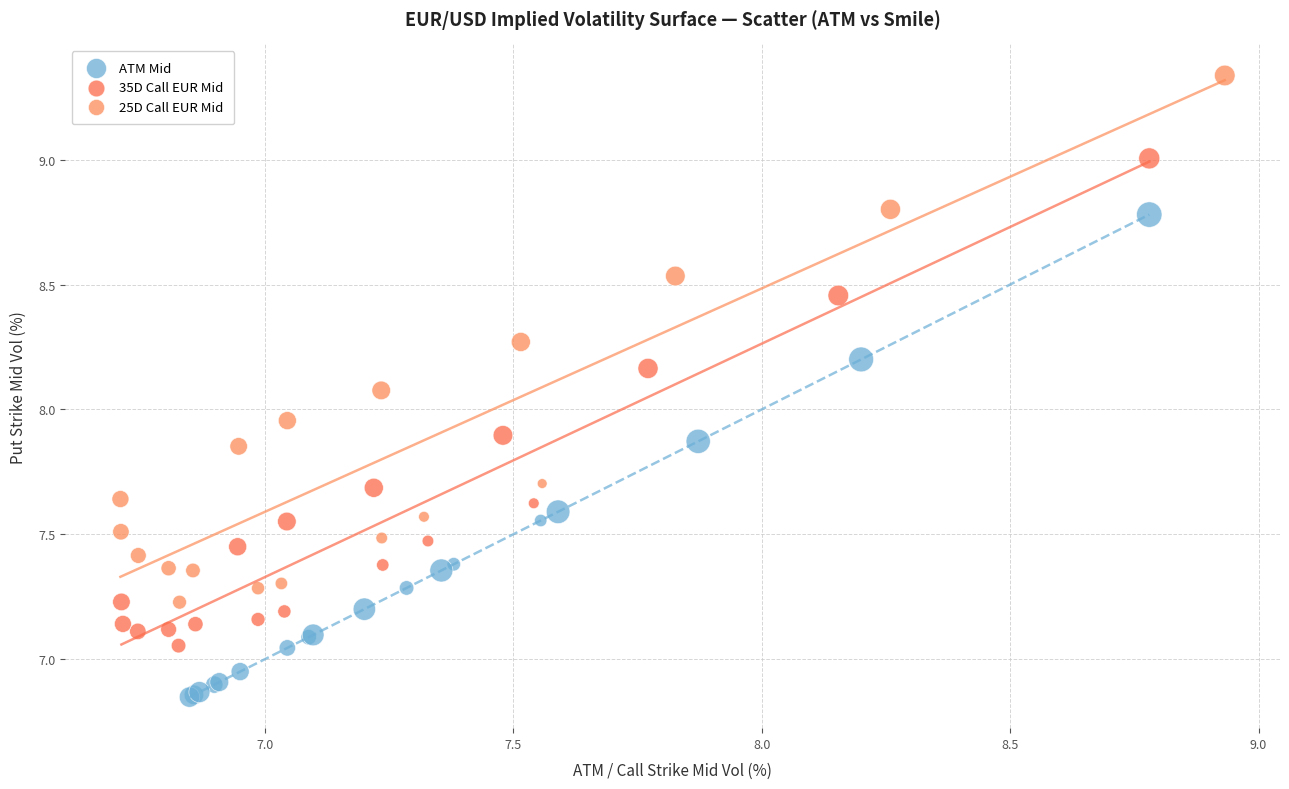

Which series has the largest Y range (max minus min)?

25D Call EUR Mid